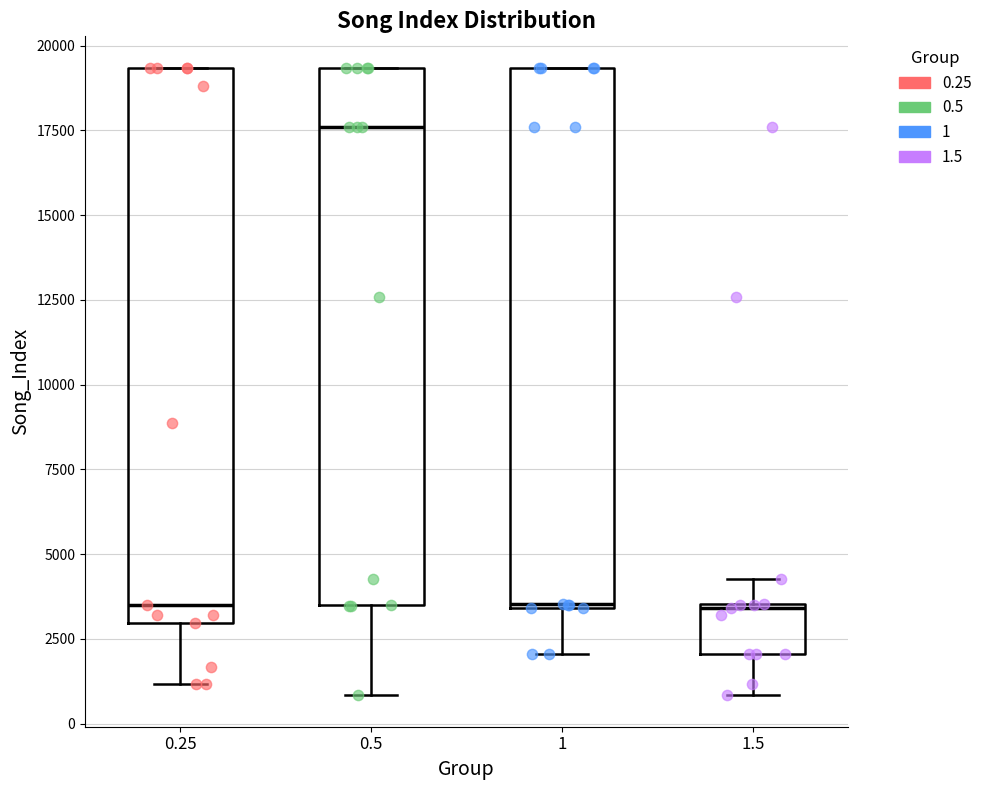

Reading left to right, transcribe this box plot: for each box, give where its median line is, the range the box spans, and where its two whiskers end, as read against the y-axis. The values are not printed on the chart, so give them approximately, as read against the axis.

0.25: median 3500, box 3000 to 19500, whiskers 1000 to 19500
0.5: median 17500, box 3500 to 19500, whiskers 1000 to 19500
1: median 3500, box 3500 to 19500, whiskers 2000 to 19500
1.5: median 3500, box 2000 to 3500, whiskers 1000 to 4500